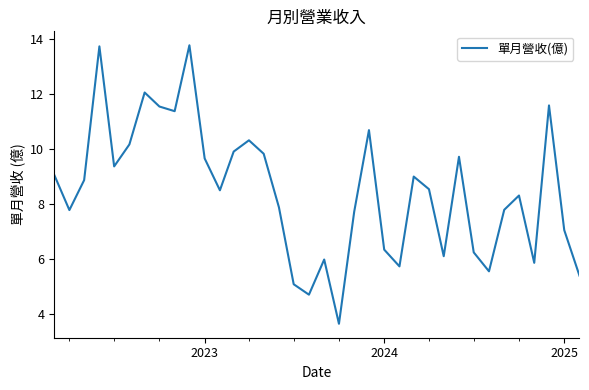

How many lines are shown in the chart?

1